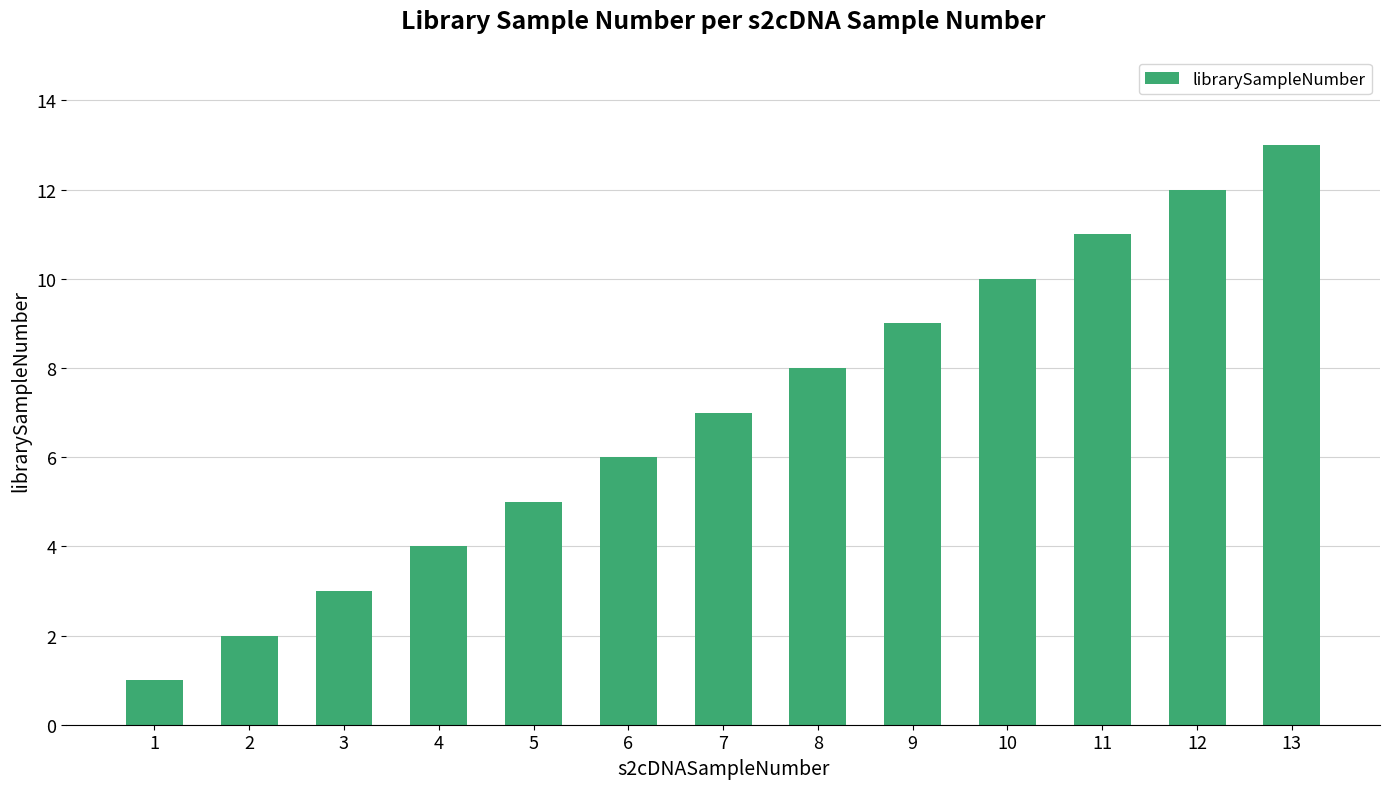

Which has a higher value, 6 or 13?

13